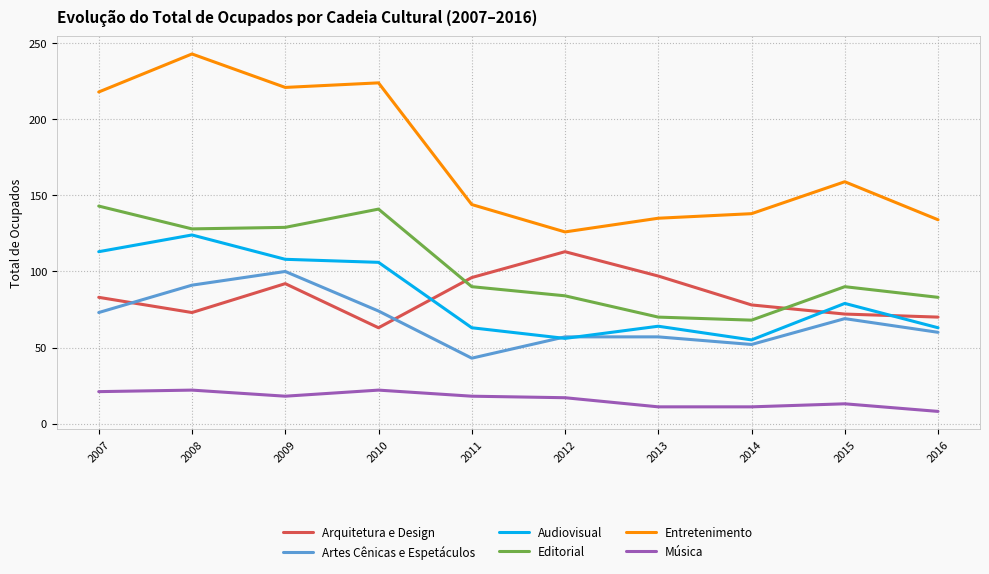

Which series has the largest total across all categories?

Entretenimento